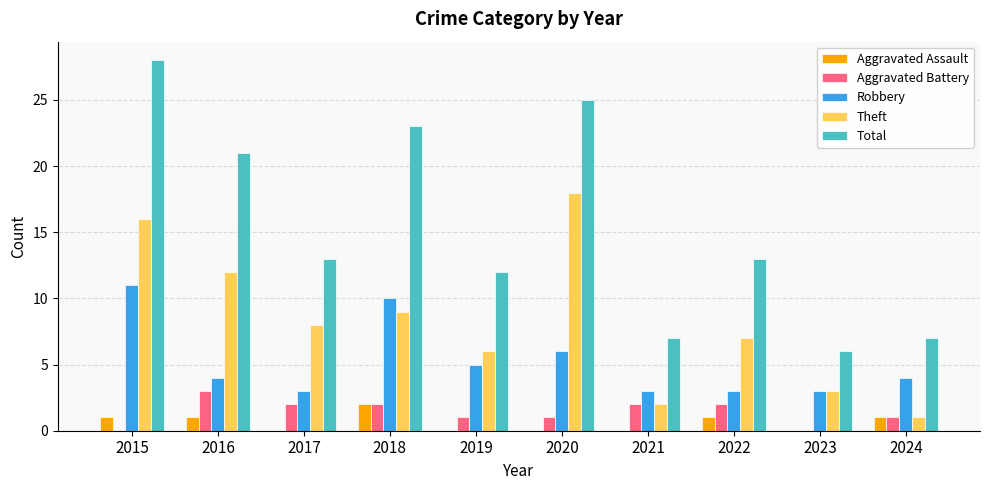

Reading left to right, extract all data points from this chart.

Aggravated Assault: 1	1	0	2	0	0	0	1	0	1
Aggravated Battery: 0	3	2	2	1	1	2	2	0	1
Robbery: 11	4	3	10	5	6	3	3	3	4
Theft: 16	12	8	9	6	18	2	7	3	1
Total: 28	21	13	23	12	25	7	13	6	7